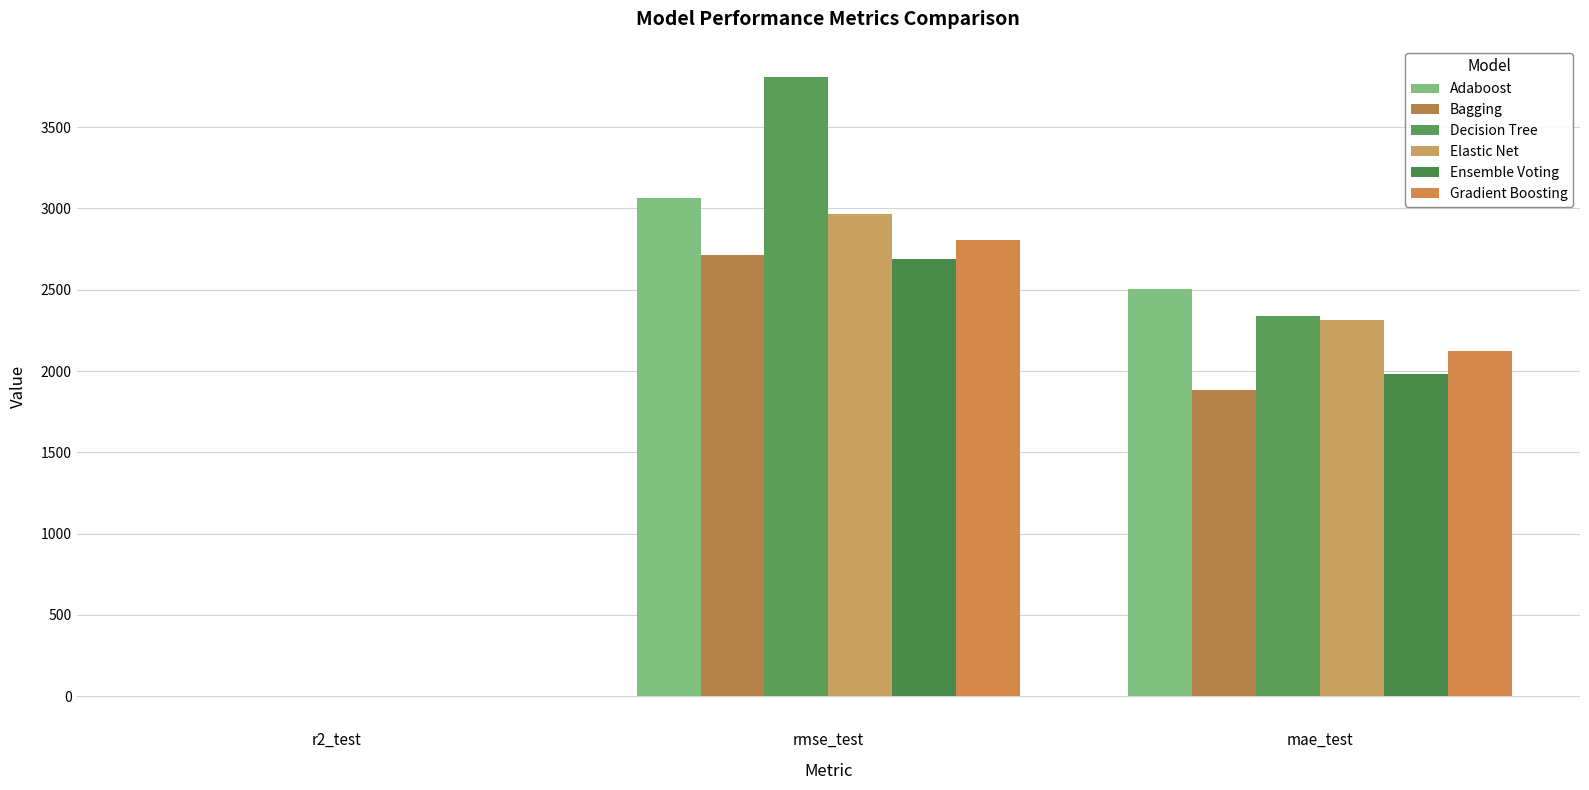

Is it true that Adaboost equals 0.0 at r2_test?

False